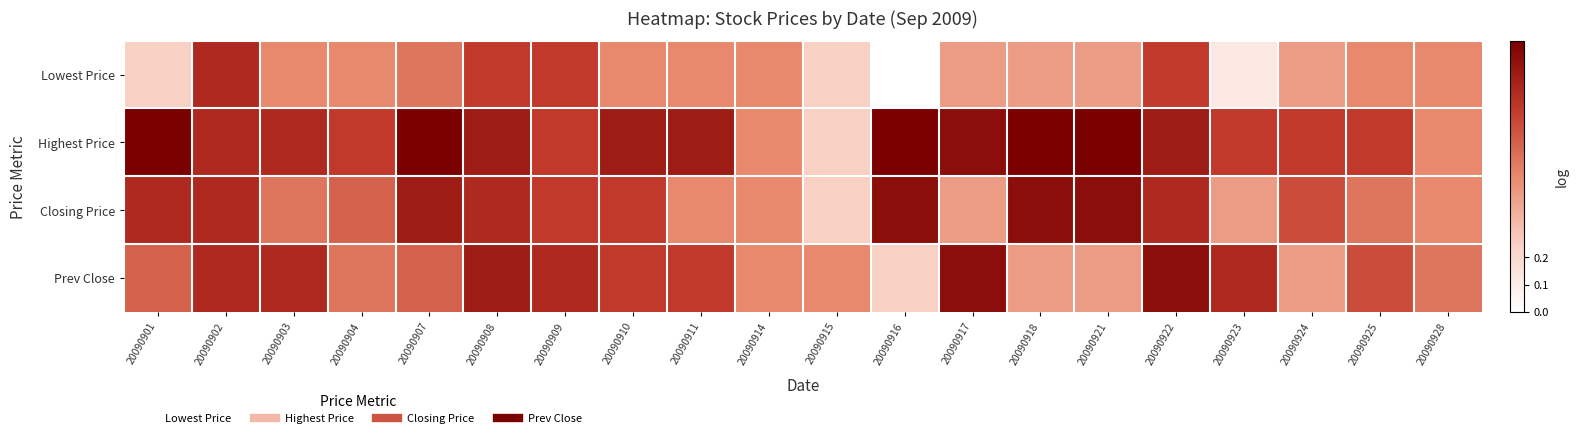

Which series has the largest total across all categories?

Highest Price